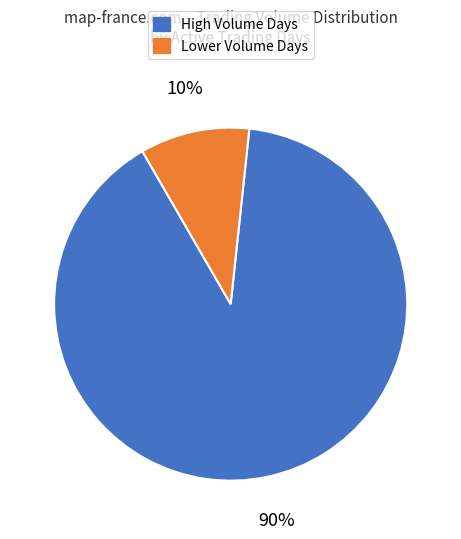

To the nearest percent, what is the average slice percentage?

50%